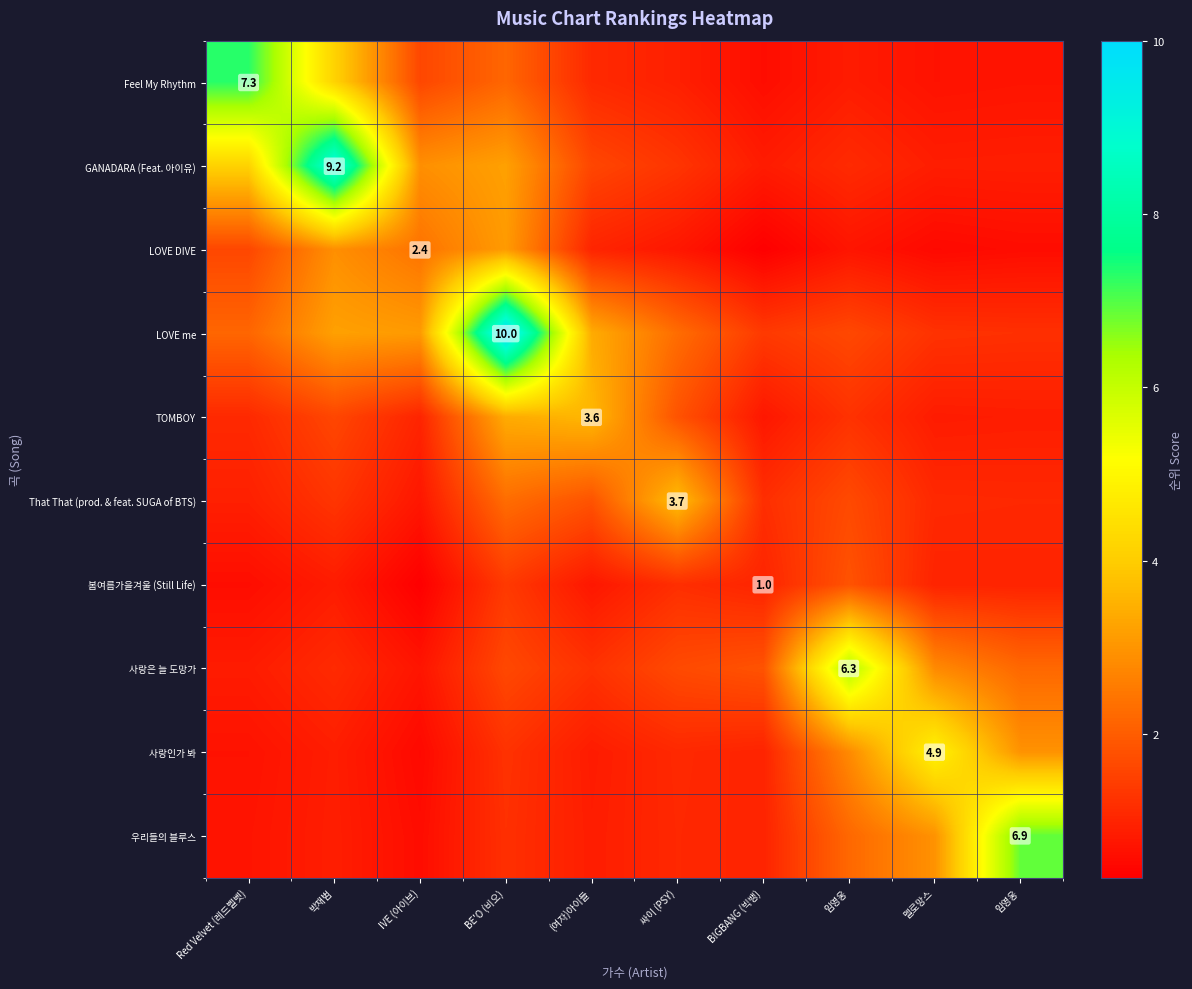

What is the average value of the 우리들의 블루스 series?

1.8